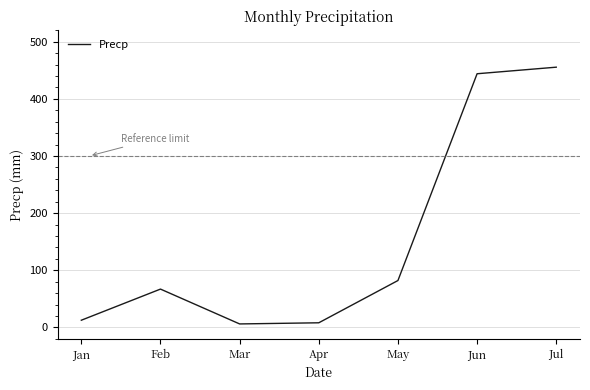

What is the difference between the values at Jul and Jan?

443.0